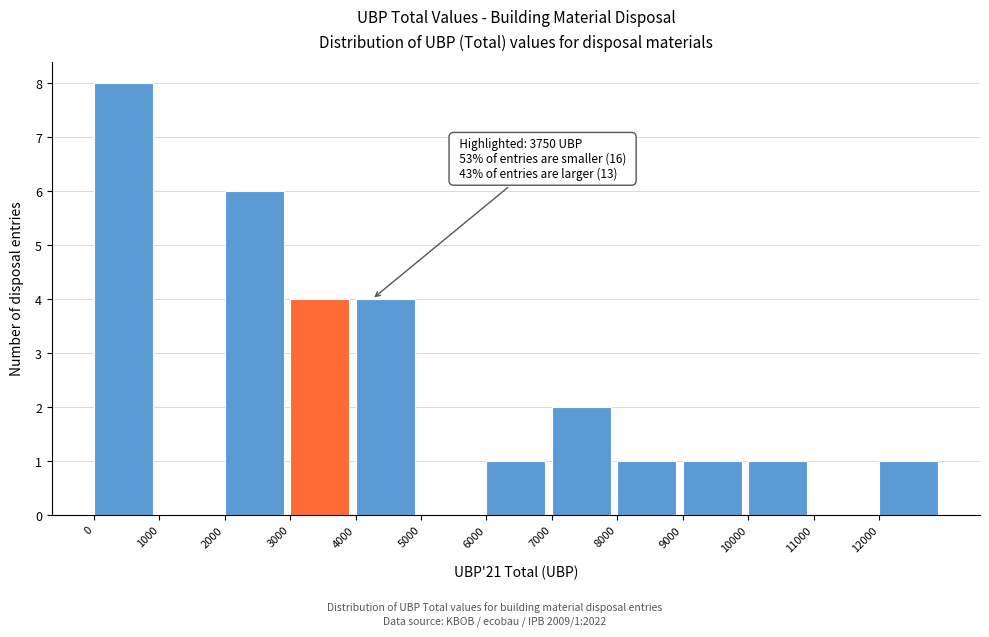

Which range on the x-axis has the tallest bar?

0 to 1000